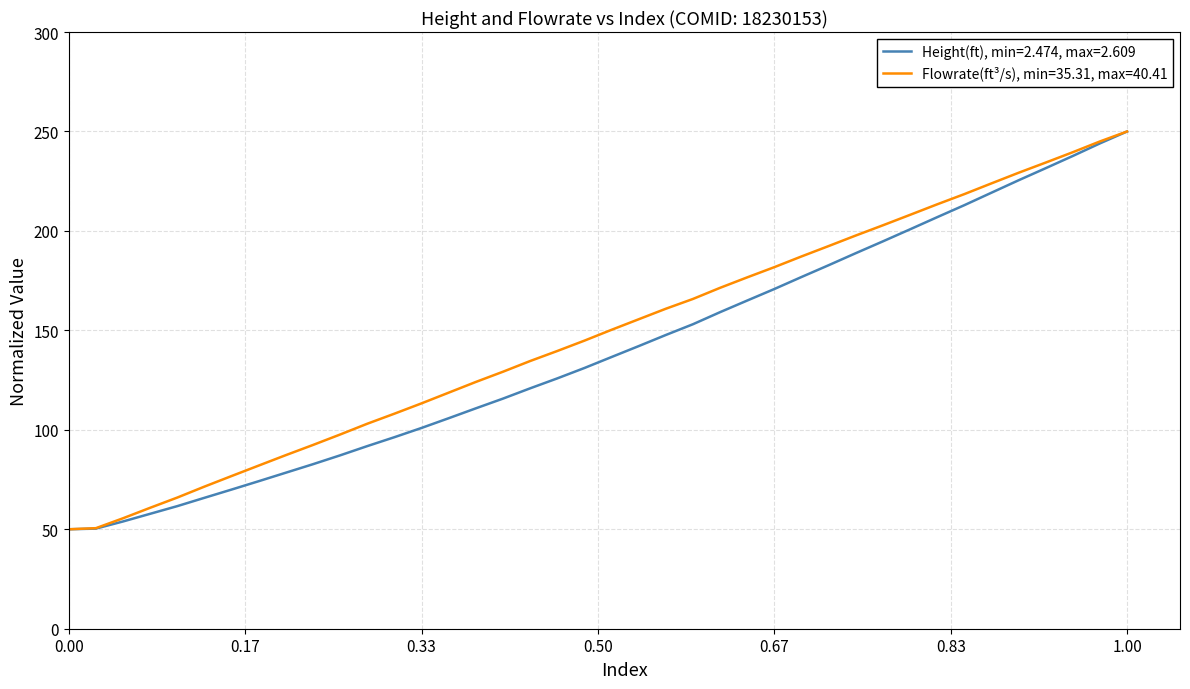

List the series in order of their overall mean, lowest first.

Height(ft), min=2.474, max=2.609, Flowrate(ft³/s), min=35.31, max=40.41